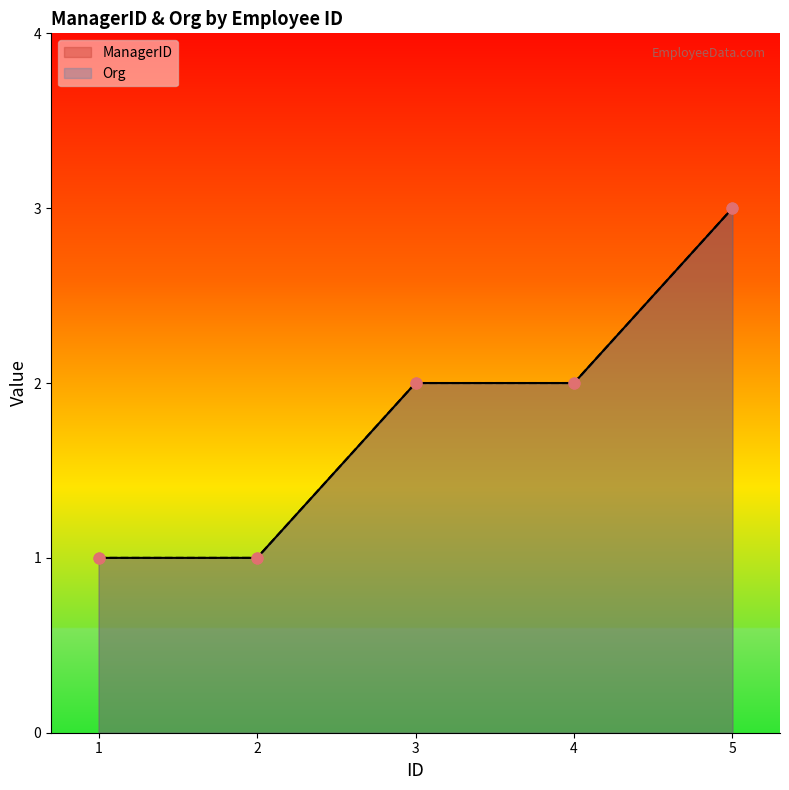

What are all the series names shown in the legend?

ManagerID, Org